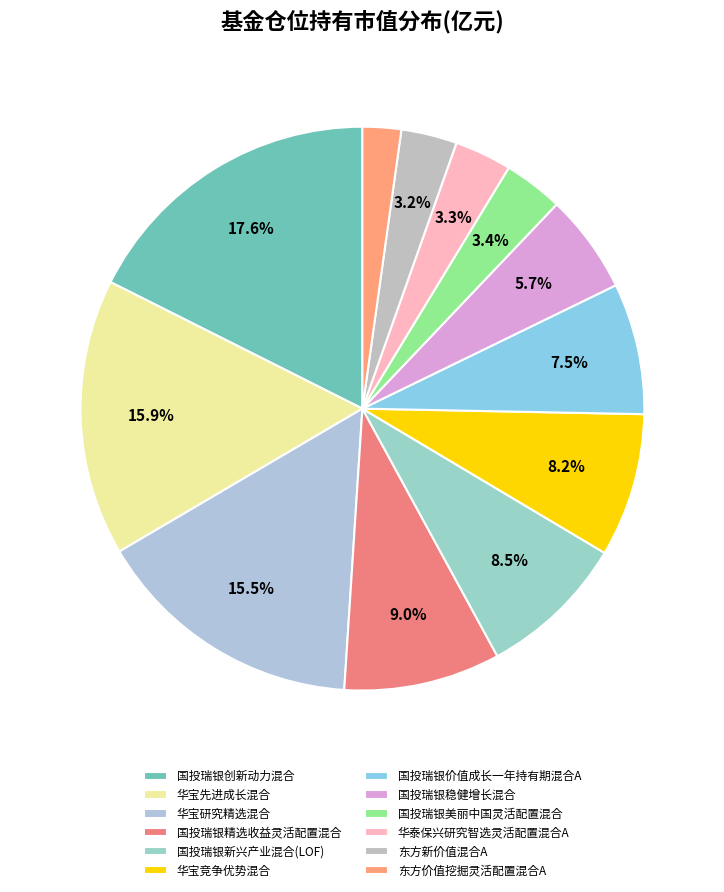

What is the largest slice in the pie chart?

国投瑞银创新动力混合